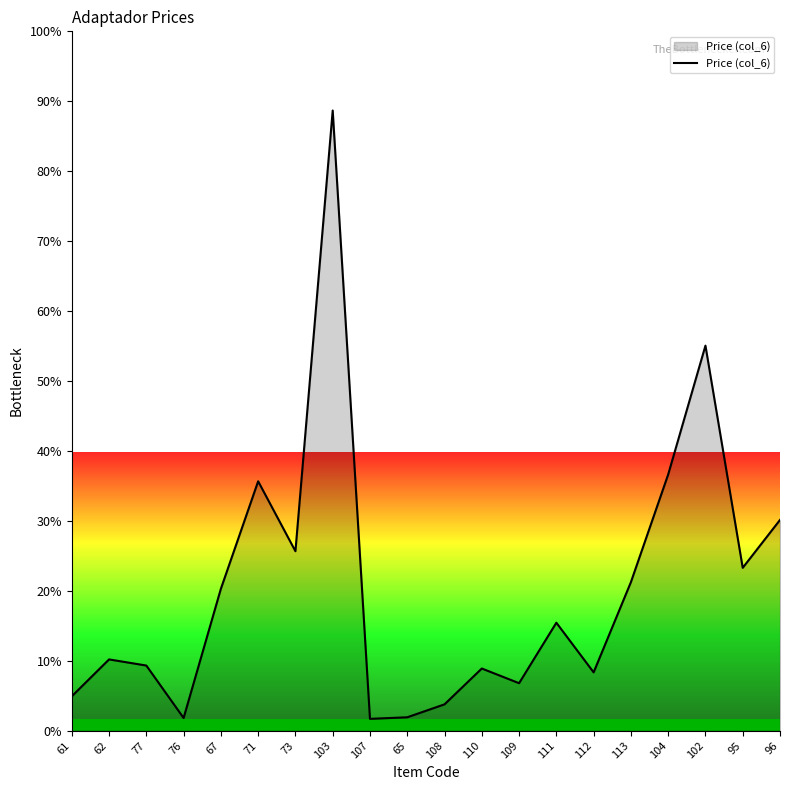

What is the approximate value at 62?

10.2